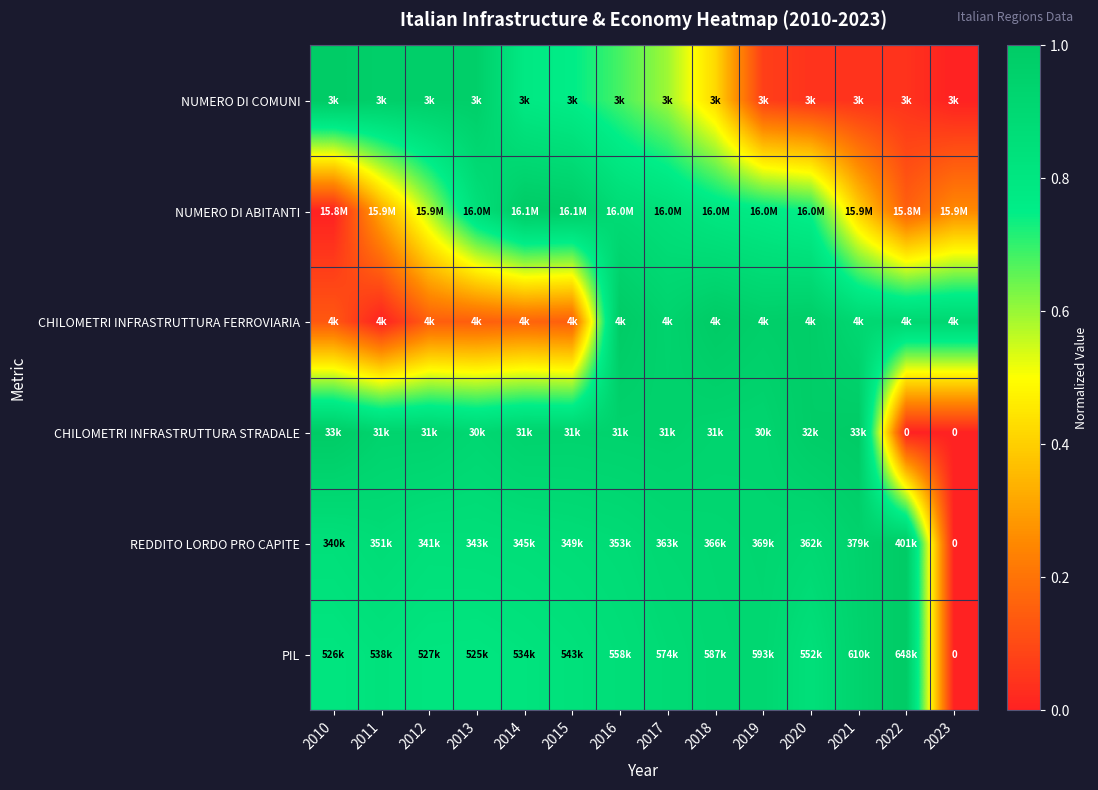

The value of NUMERO DI COMUNI at 2020 is 0.0. True or false?

False